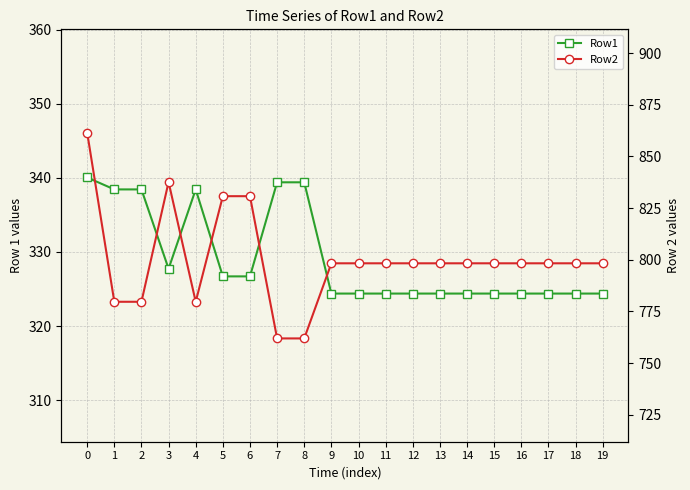

What is the average value of the Row2 series?

800.2